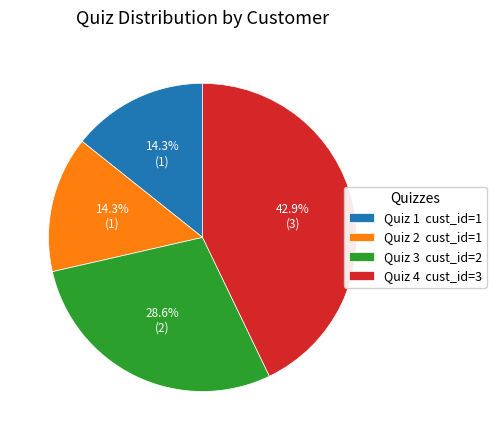

To the nearest percent, what is the combined percentage of Quiz 3 and Quiz 1?

43%